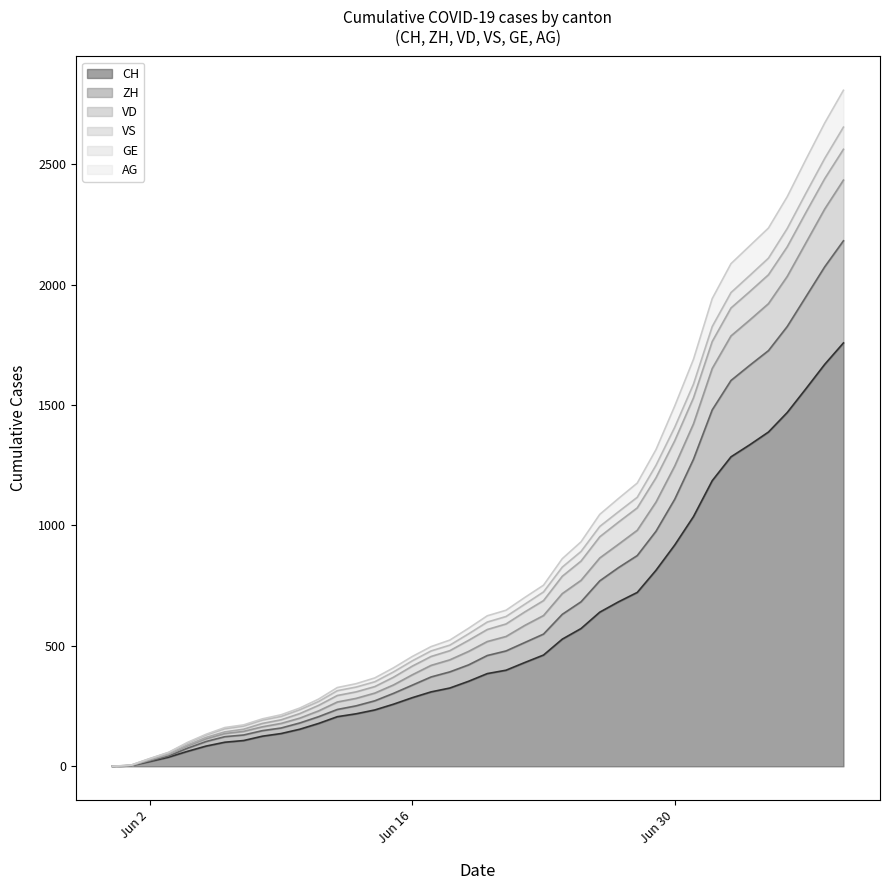

How many values in VD are above zero?

39